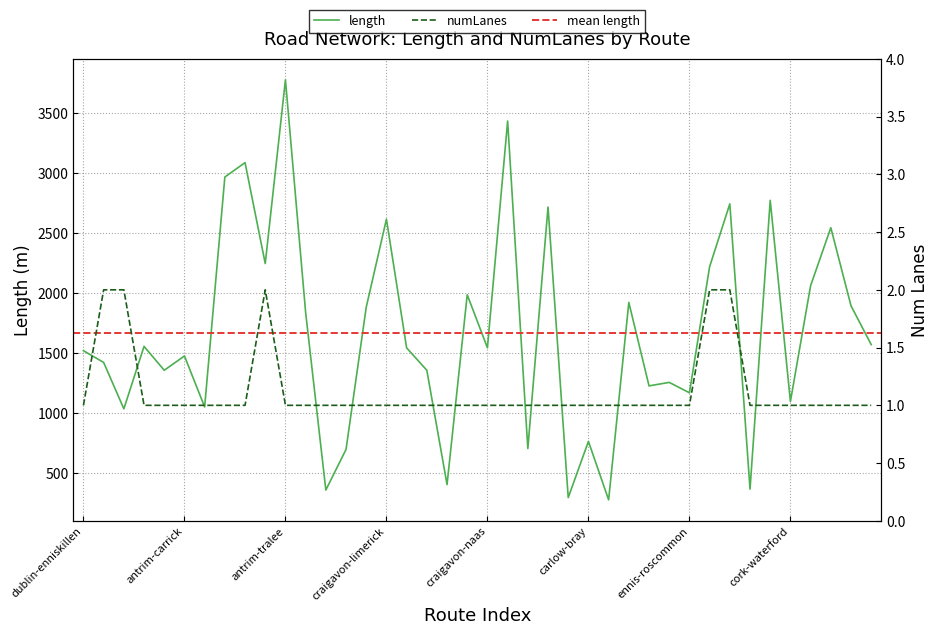

How many values in the numLanes series exceed 1?

5